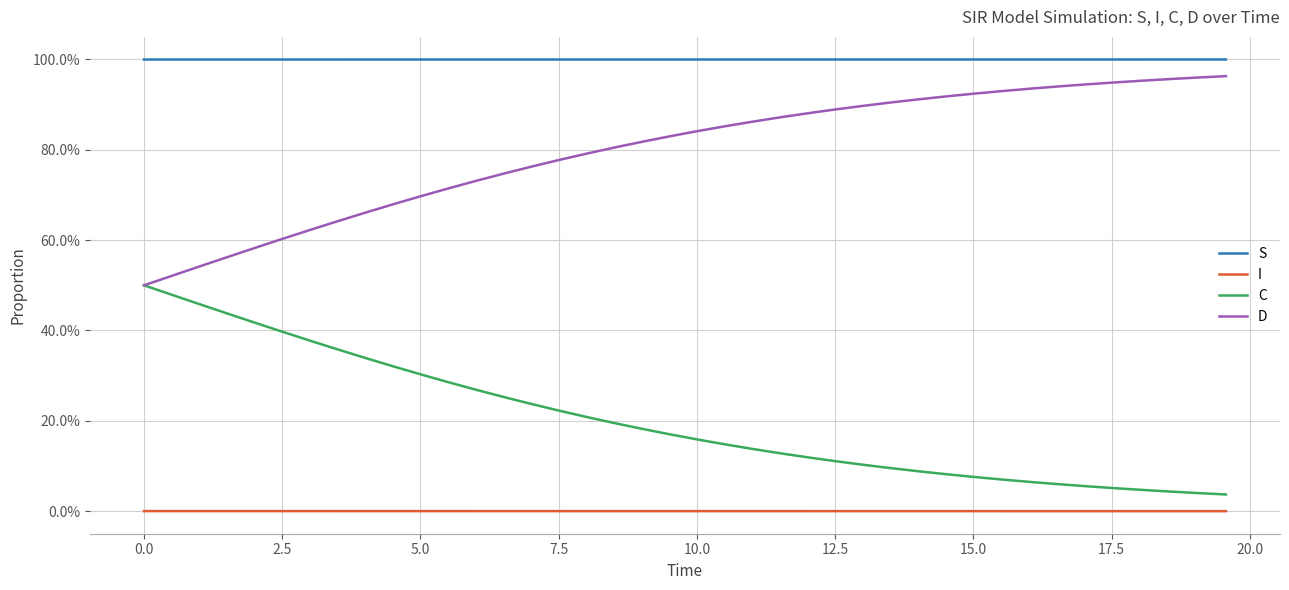

List the series in order of their overall mean, highest first.

S, D, C, I